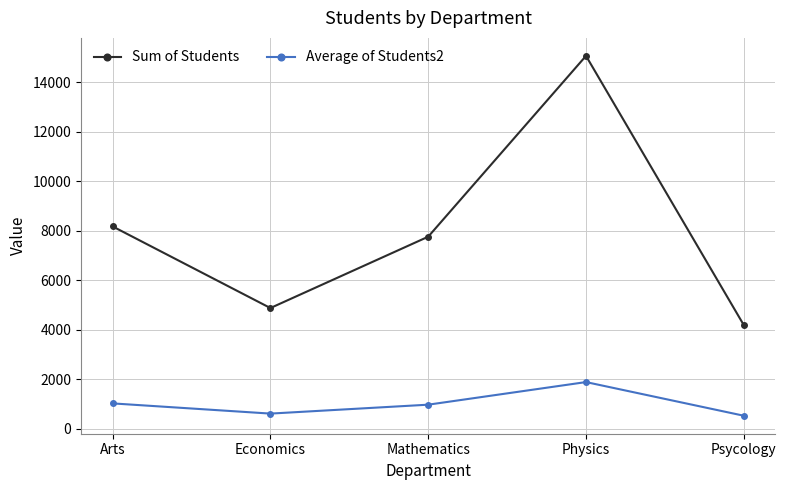

How many data points in Average of Students2 are less than 970?

2